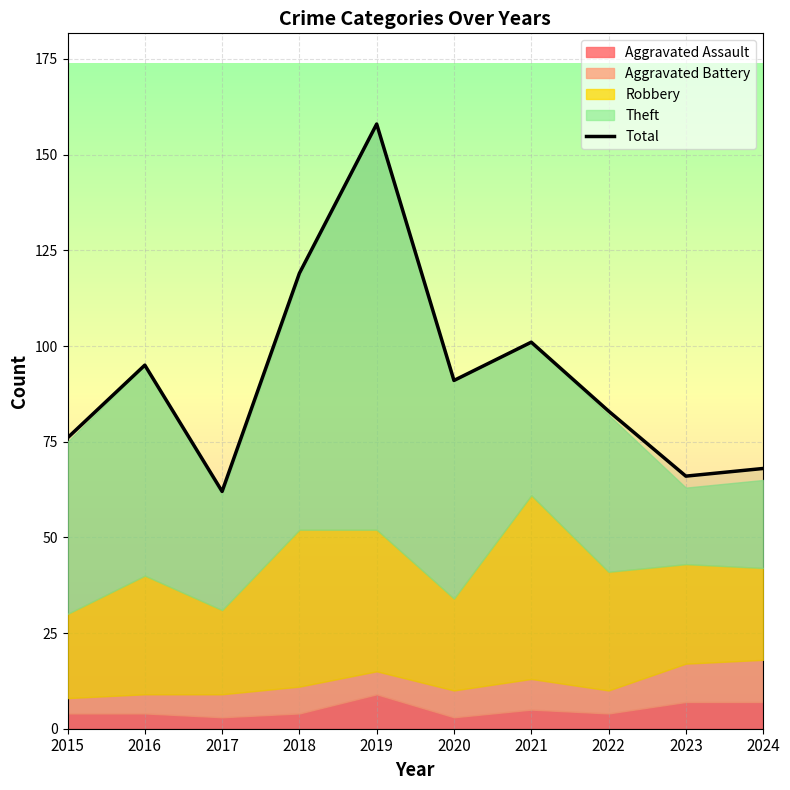

What is the average value?

92